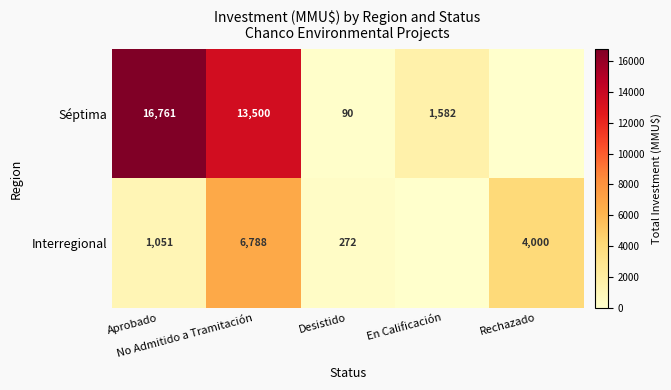

How many distinct data groups are displayed?

2